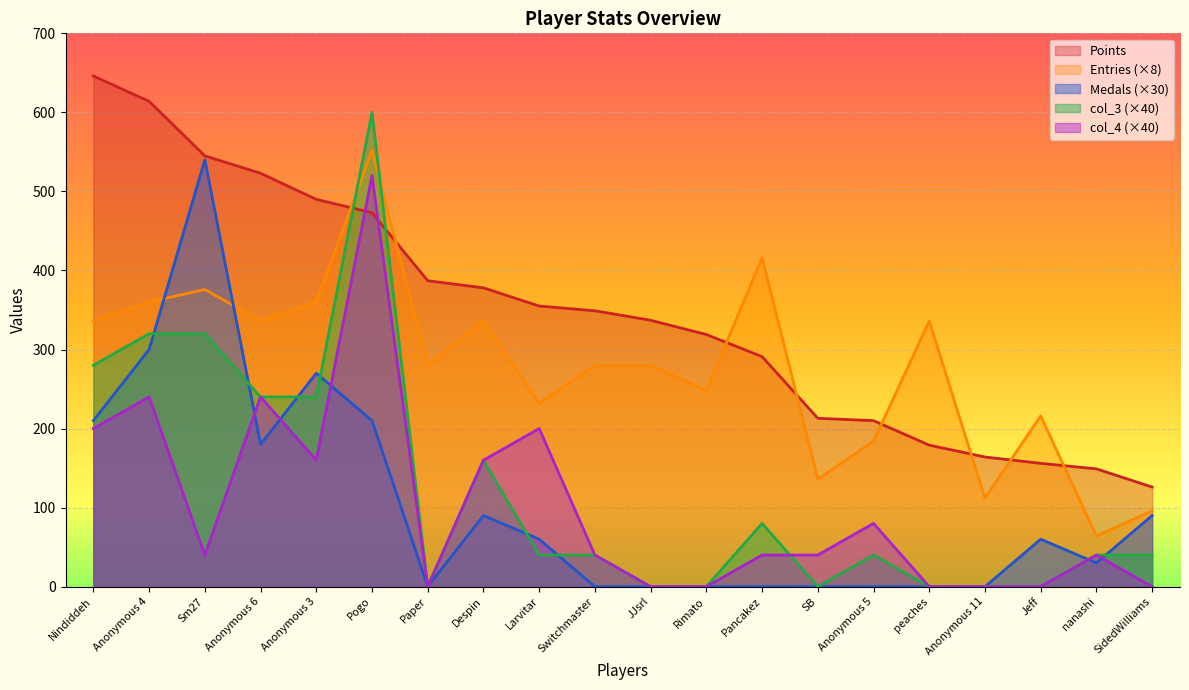

List the labels in order of Points value, smallest first.

SidedWilliams, nanashi, Jeff, Anonymous 11, peaches, Anonymous 5, SB, Pancakez, Rimato, JJsrl, Switchmaster, Larvitar, Despin, Paper, Pogo, Anonymous 3, Anonymous 6, Sm27, Anonymous 4, Nindiddeh